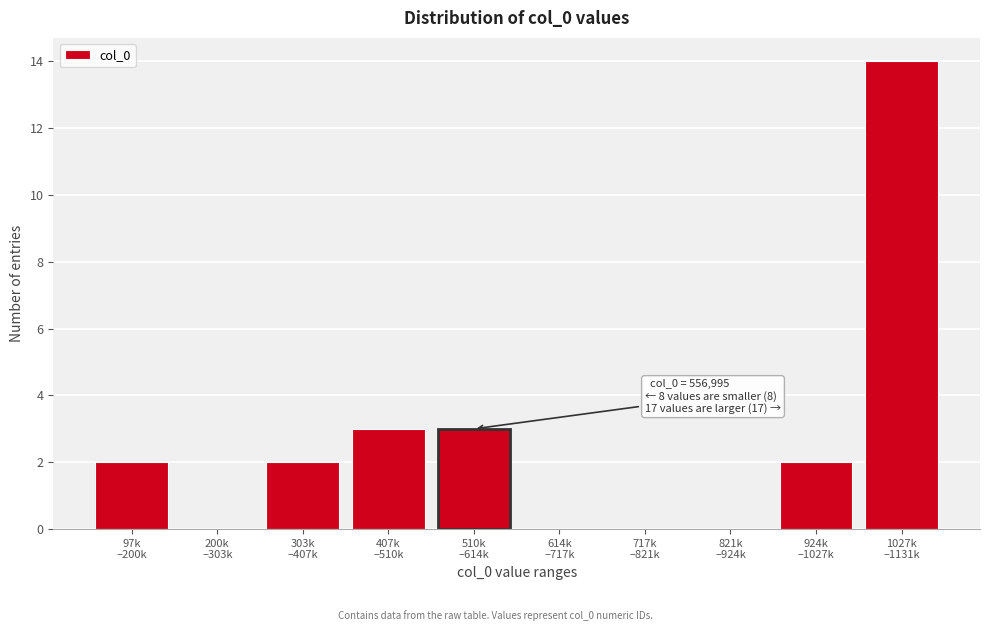

What is the sum of all values?

26